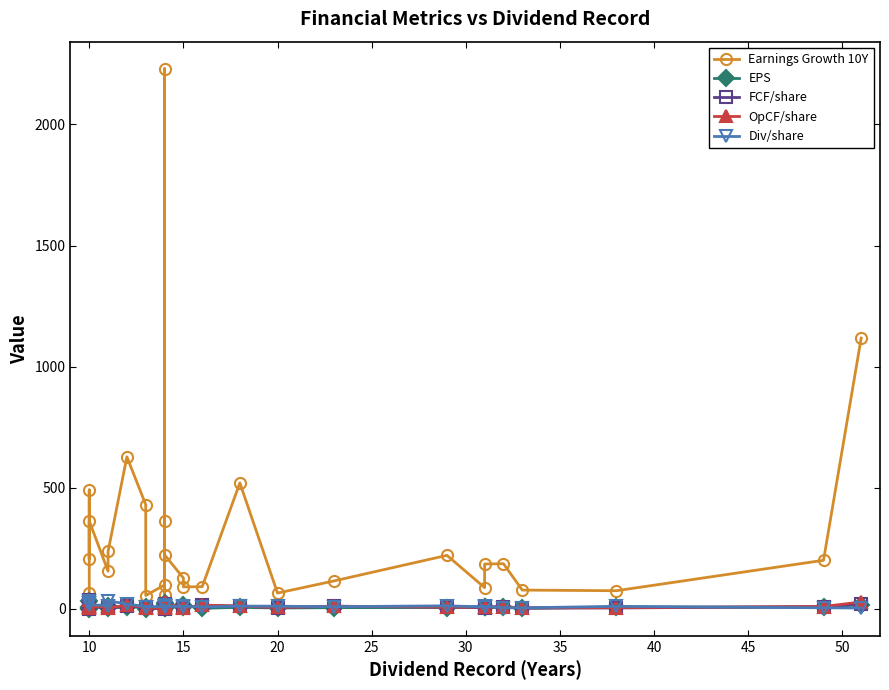

Is the value of EPS at 12 greater than the value of Div/share at 15?

No